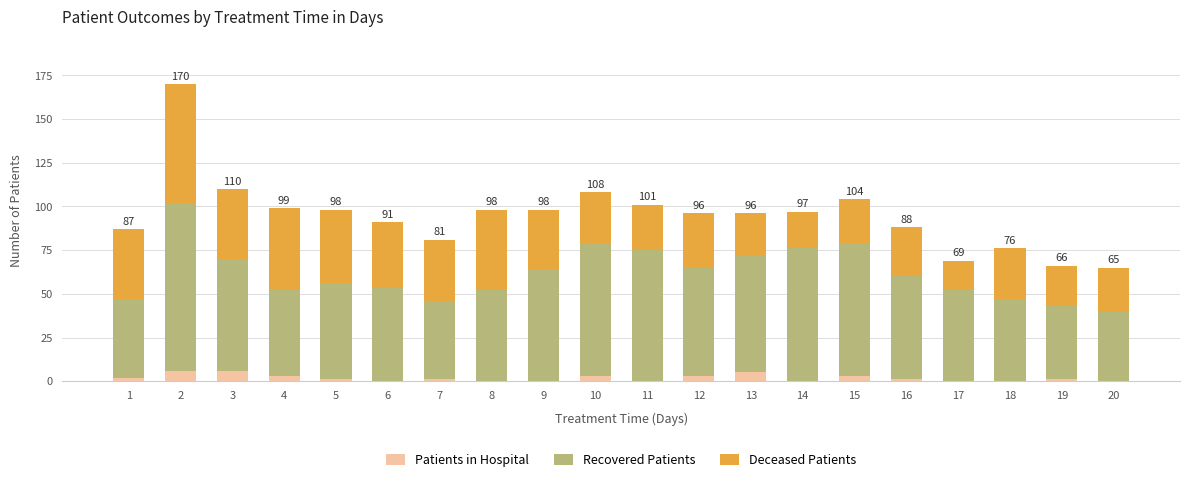

Is it true that Patients in Hospital equals 5 at 13?

True